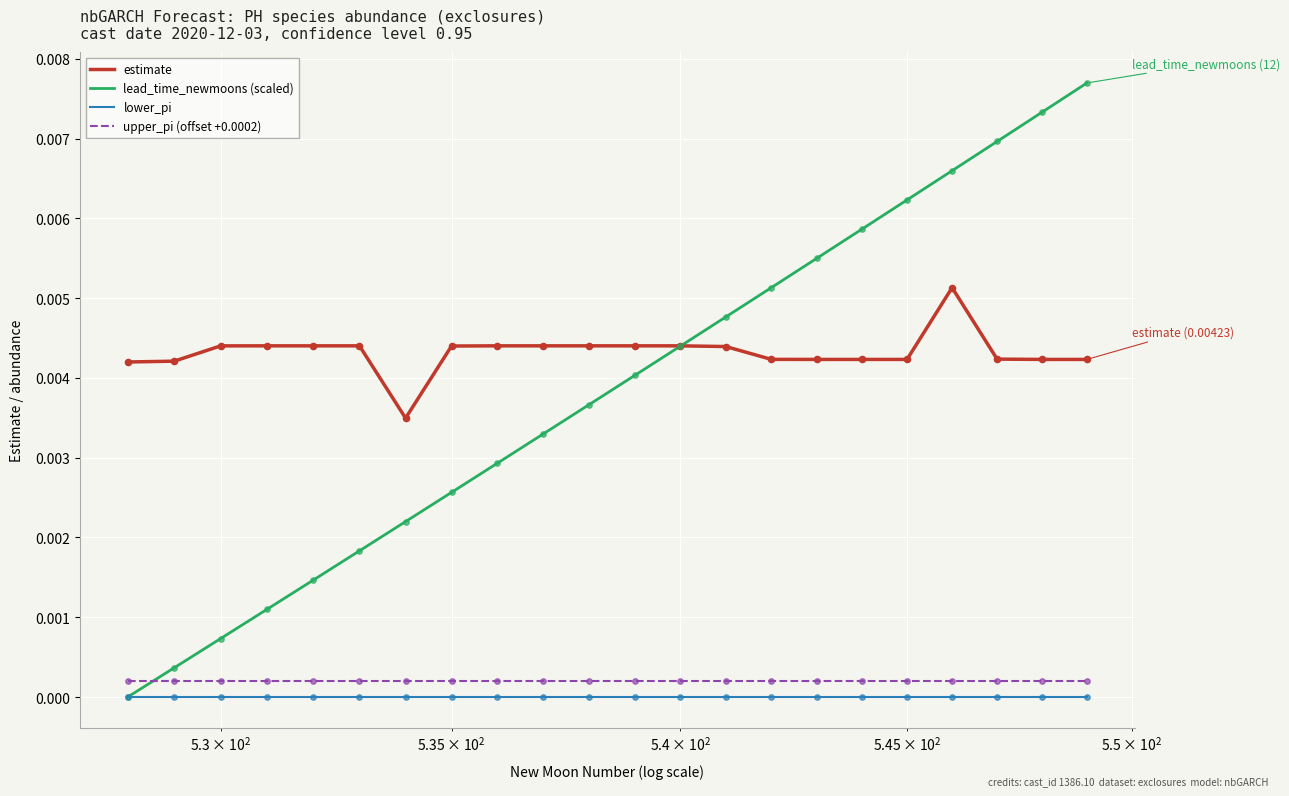

Which series has the widest spread of values?

lead_time_newmoons (scaled)